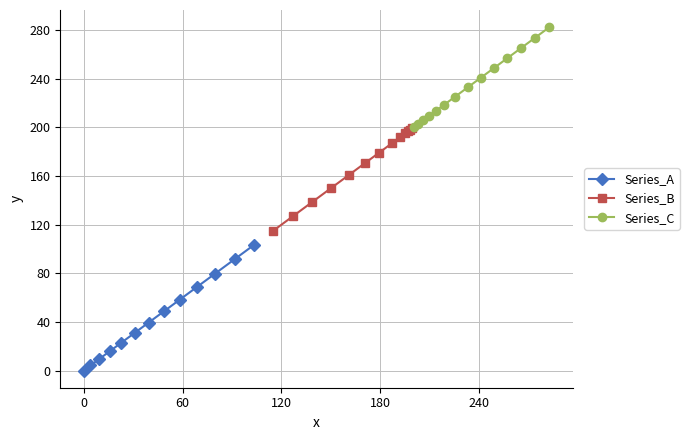

Reading right to left, extract all data points from this chart.

282.5	273.6	265.2	256.9	248.6	241.0	233.1	225.0	218.6	213.6	209.2	205.9	202.7	200.6	199.2	198.0	196.8	195.2	191.9	186.8	179.3	170.6	160.7	149.9	138.7	126.9	115.1	103.3	91.6	79.8	68.7	58.4	48.6	39.5	30.9	22.9	15.8	9.5	4.2	0.0